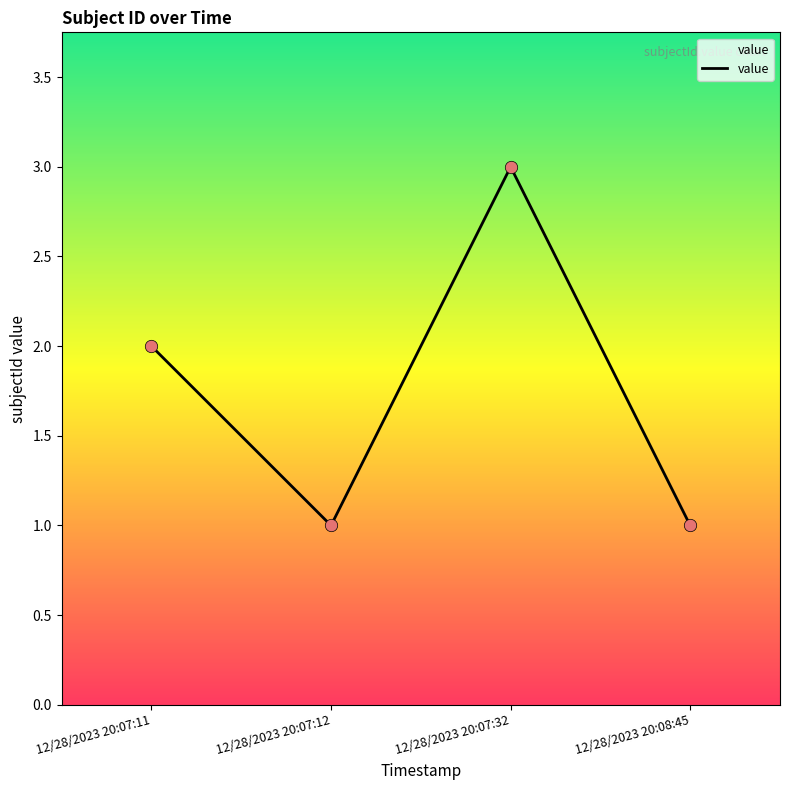

What is the change in value from 12/28/2023 20:07:11 to 12/28/2023 20:08:45?

-1